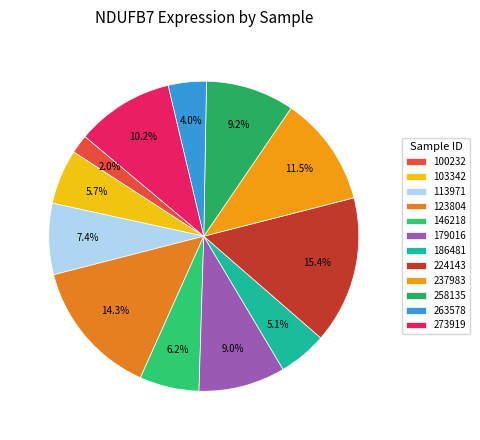

How much of the chart is everything except 258135?

90.8%